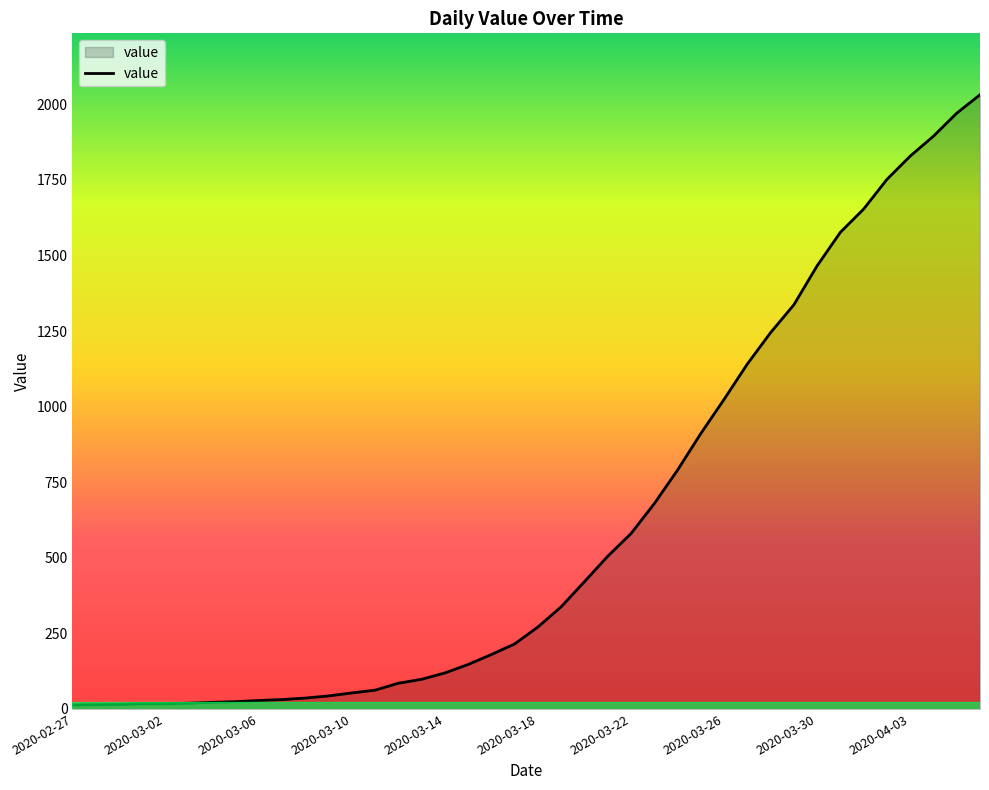

What is the difference between the maximum and minimum values?

2019